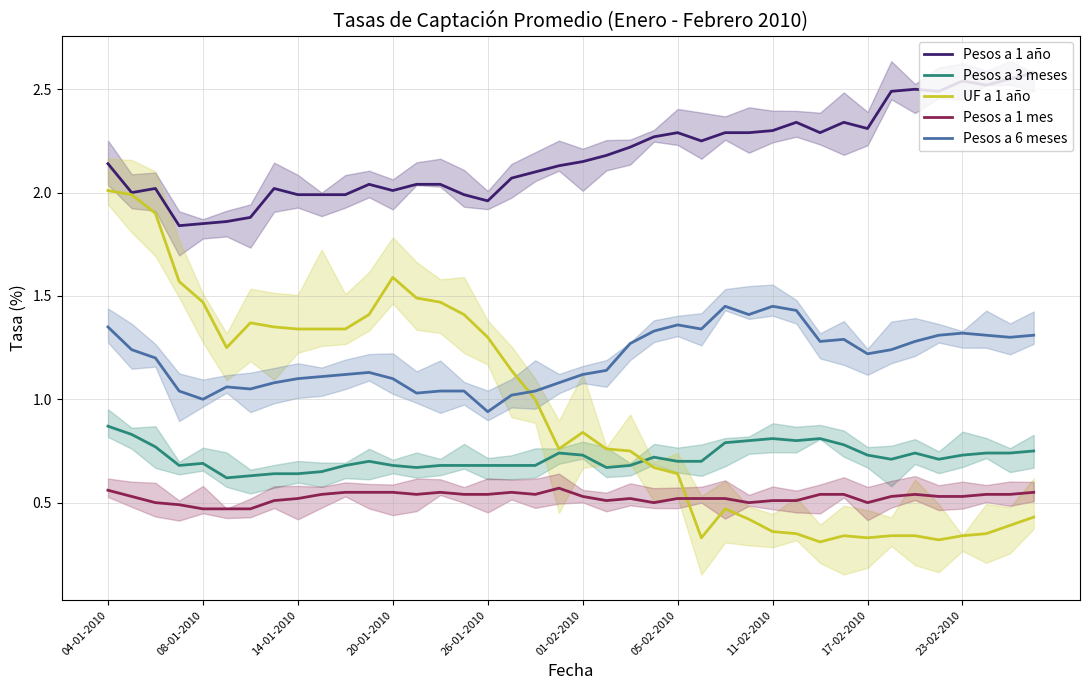

True or false: Pesos a 3 meses and Pesos a 1 mes cross at least once.

False